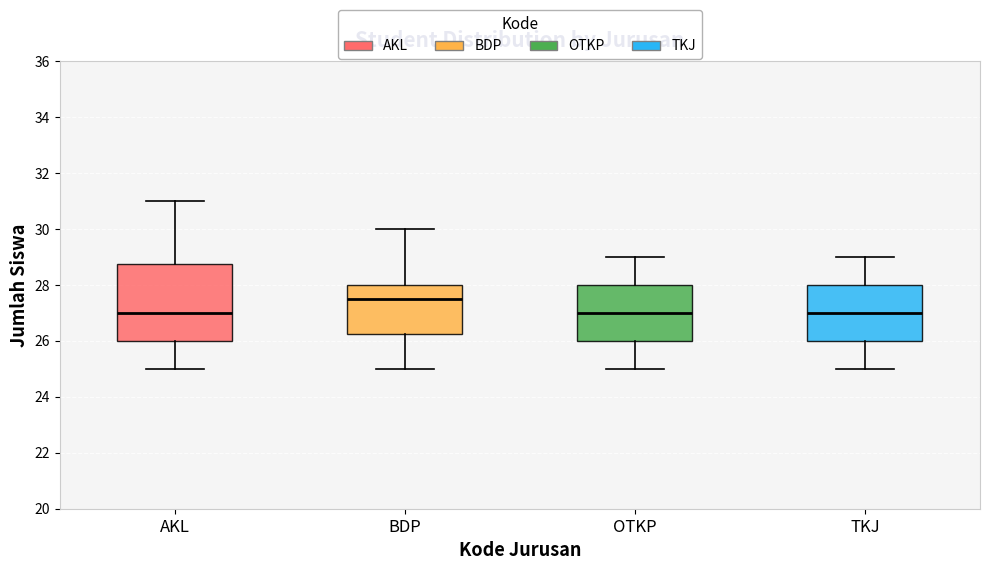

Which box is the tallest, from its lower edge to its upper edge?

AKL